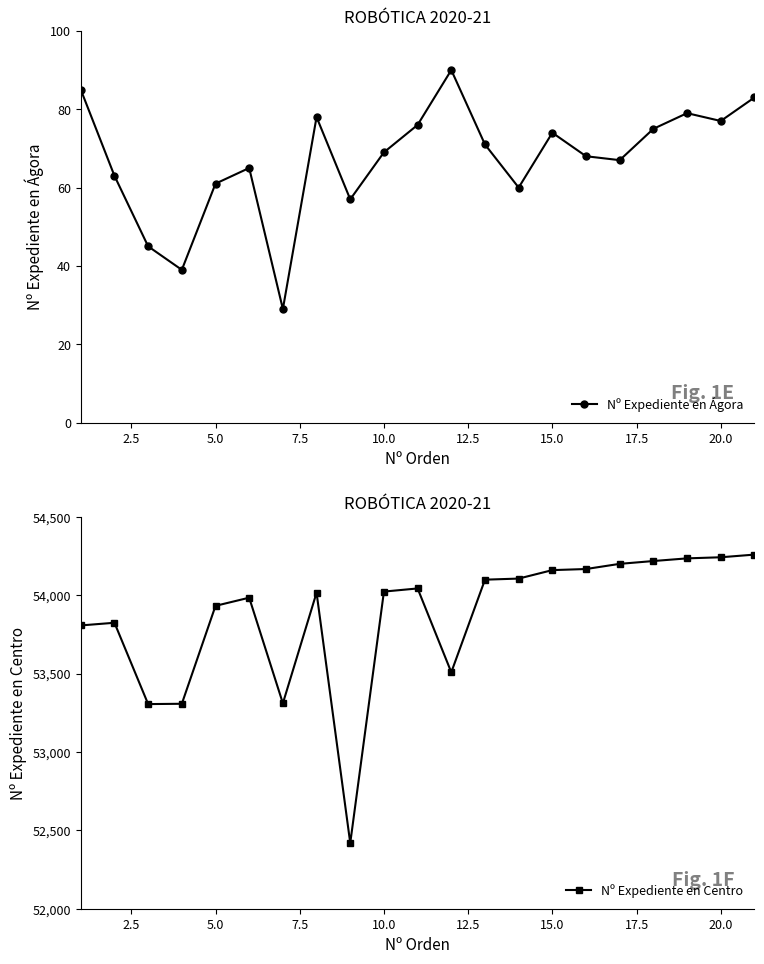

What is the value of the Nº Expediente en Ágora point at the 17th from the left?

67